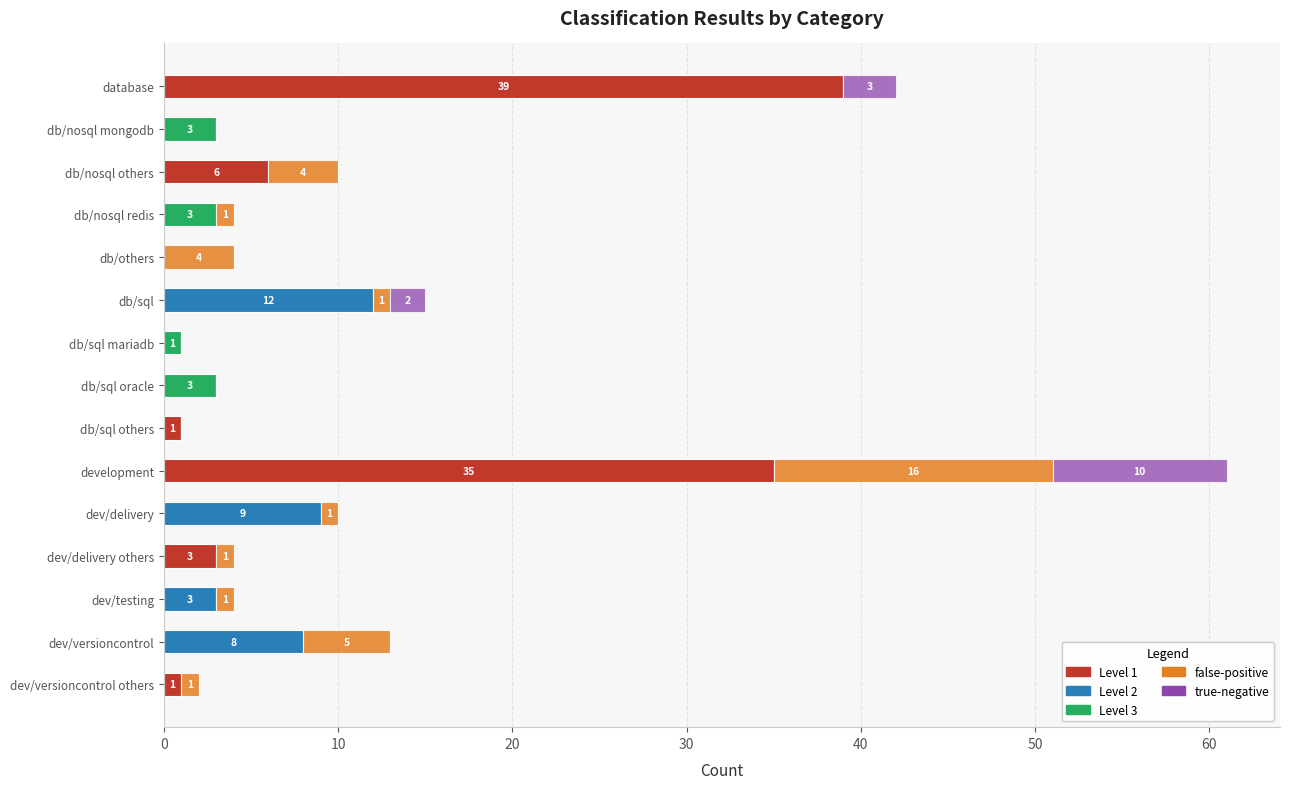

What is the total value across all series at db/sql oracle?

3